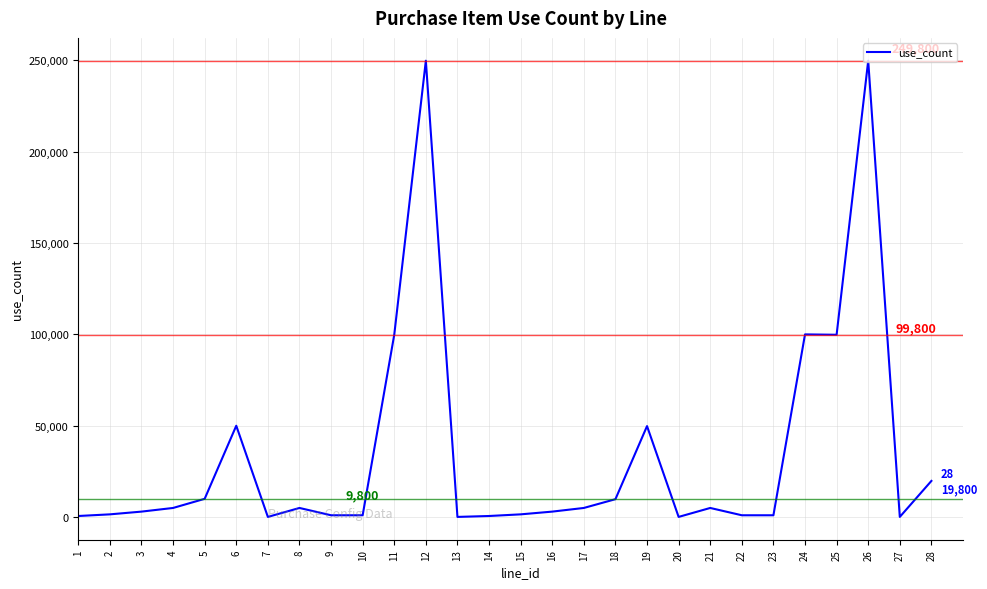

The value at 19 is 49800. True or false?

True